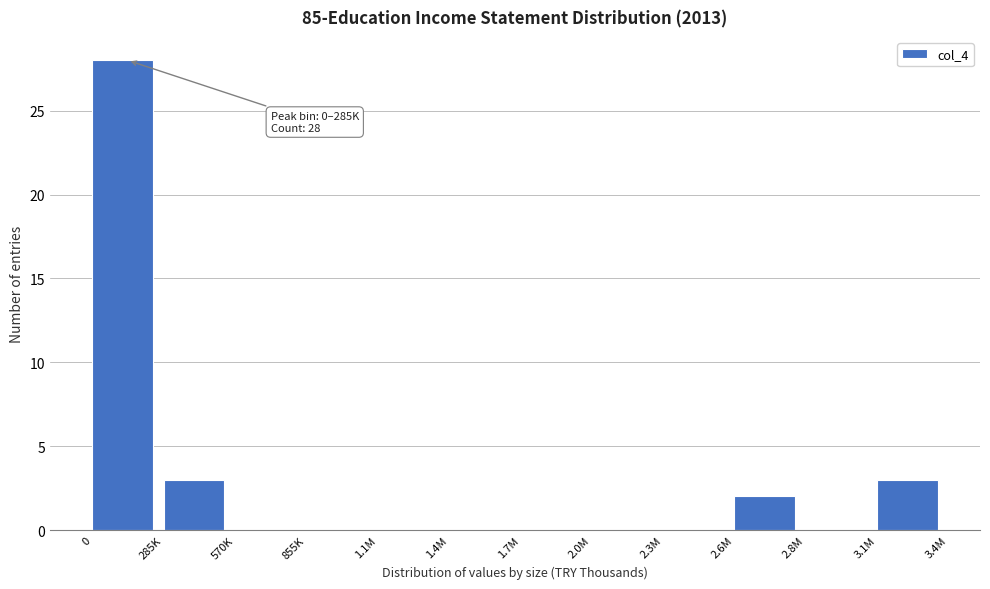

Reading left to right, transcribe all the data shown in this chart.

0=28	285K=3	570K=0	855K=0	1.1M=0	1.4M=0	1.7M=0	2.0M=0	2.3M=0	2.6M=2	2.8M=0	3.1M=3